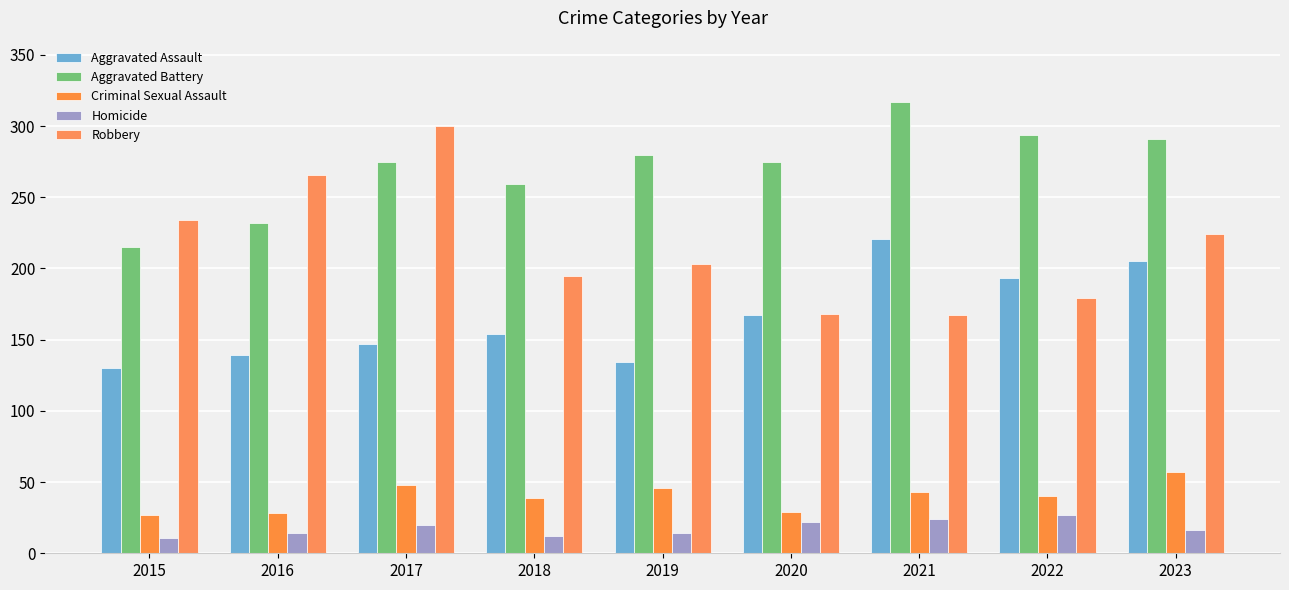

How many bars are there in total?

45